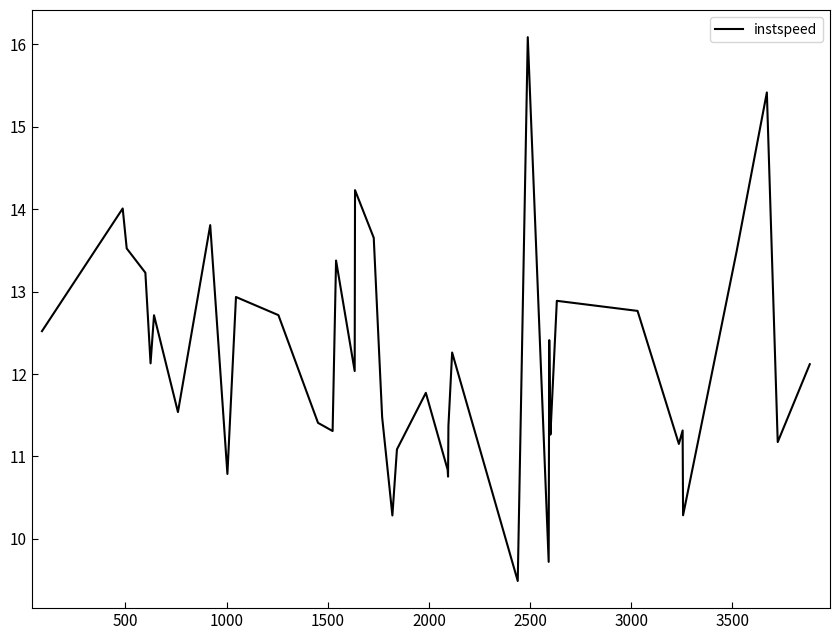

How many lines are shown in the chart?

1